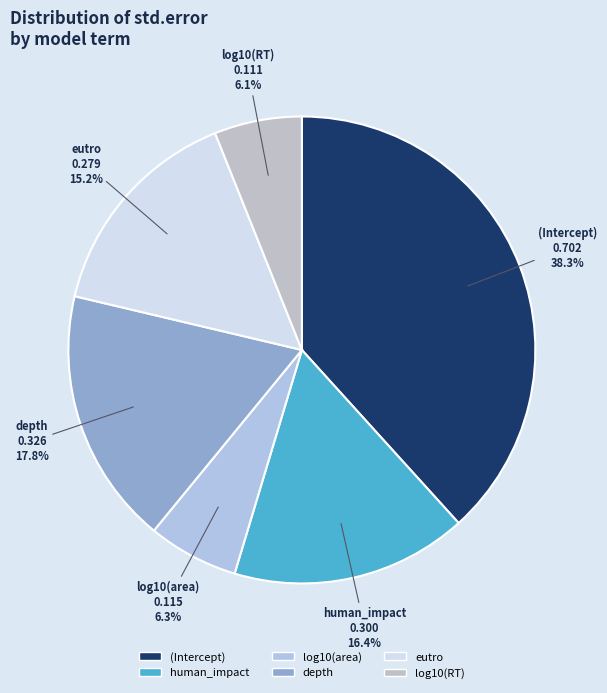

To the nearest percent, what portion does log10(RT) represent?

6%